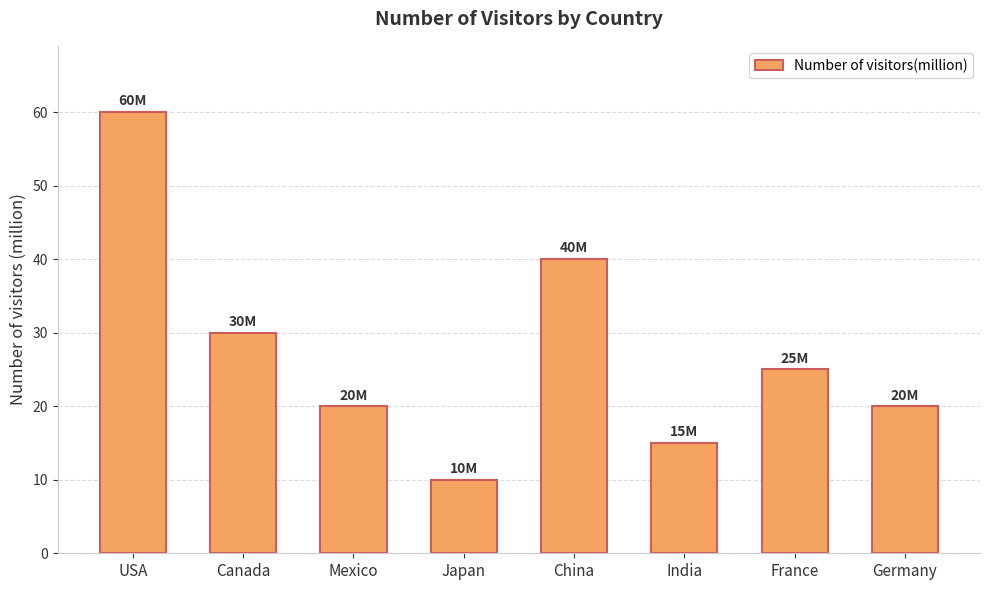

Reading left to right, list all the values displayed in this chart.

60	30	20	10	40	15	25	20